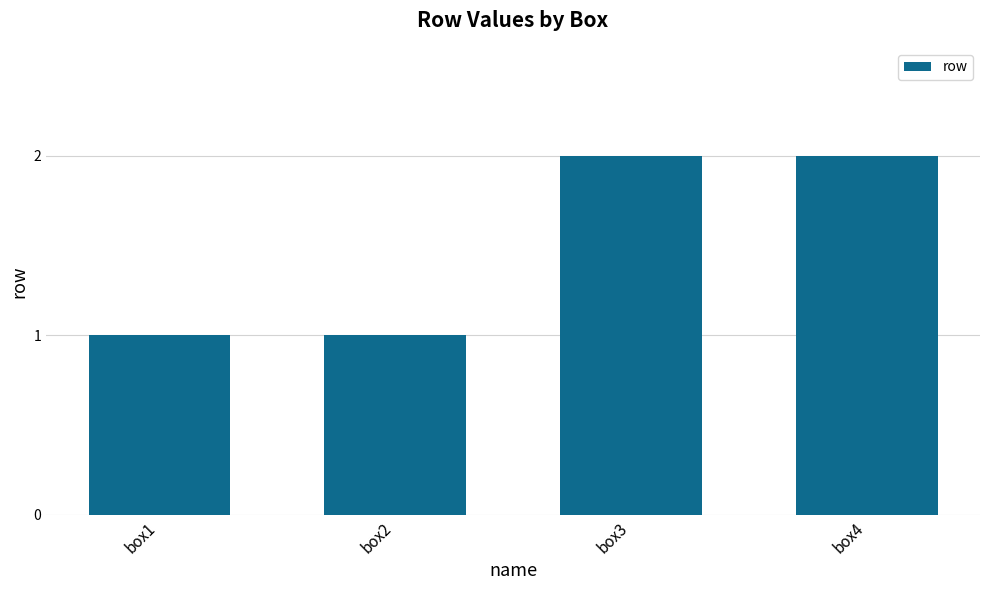

Which has a higher value, box3 or box2?

box3